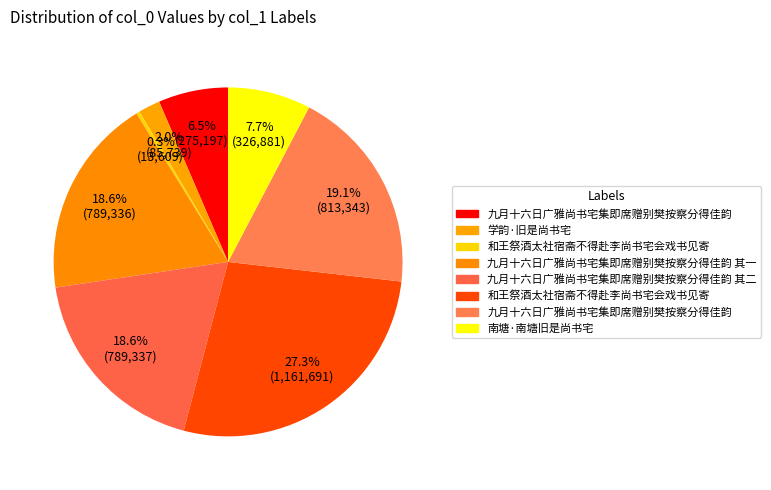

How many slices are in this pie chart?

8